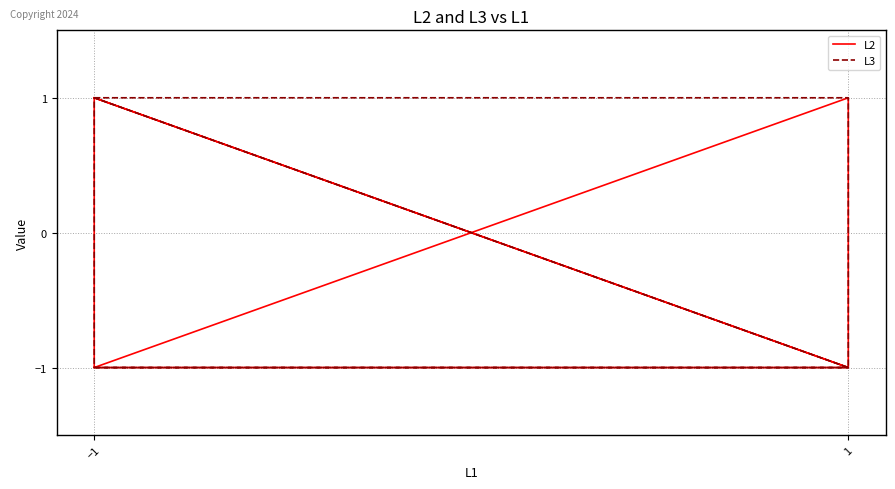

What is the value of the L3 point at the 3rd from the left?

-1